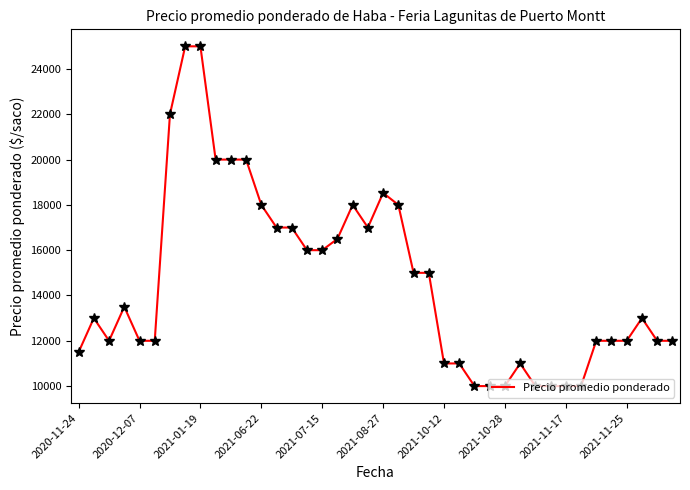

What is the minimum value shown in the chart?

10000